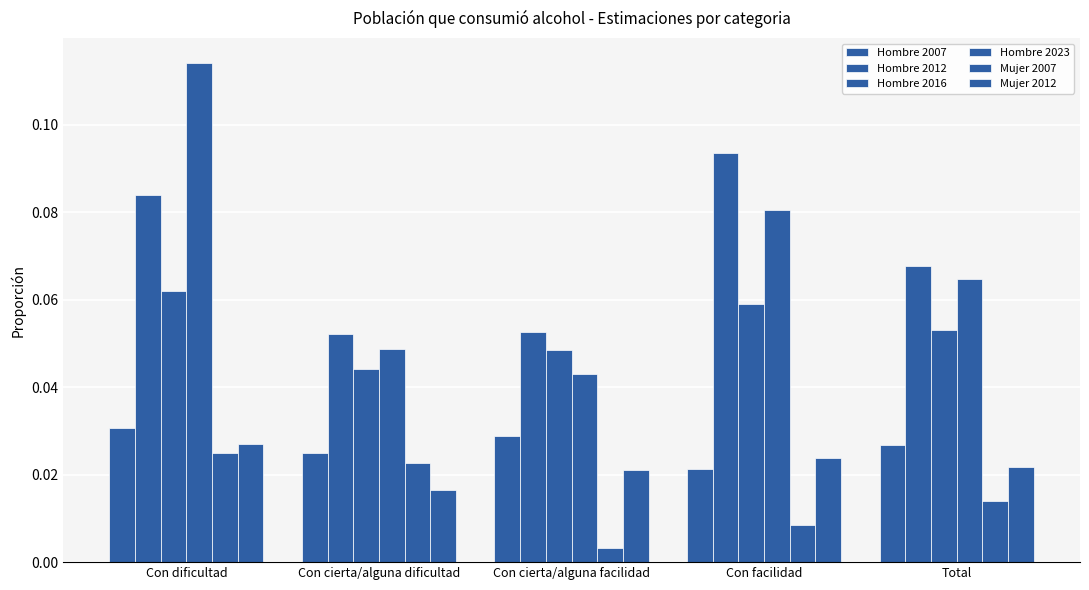

True or false: Hombre 2012 has a value of 0.1 at Con cierta/alguna dificultad.

False